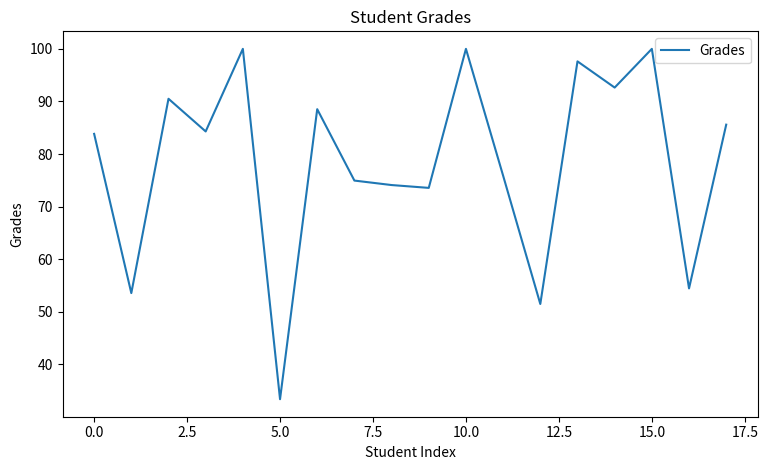

What is the greatest value displayed?

100.0